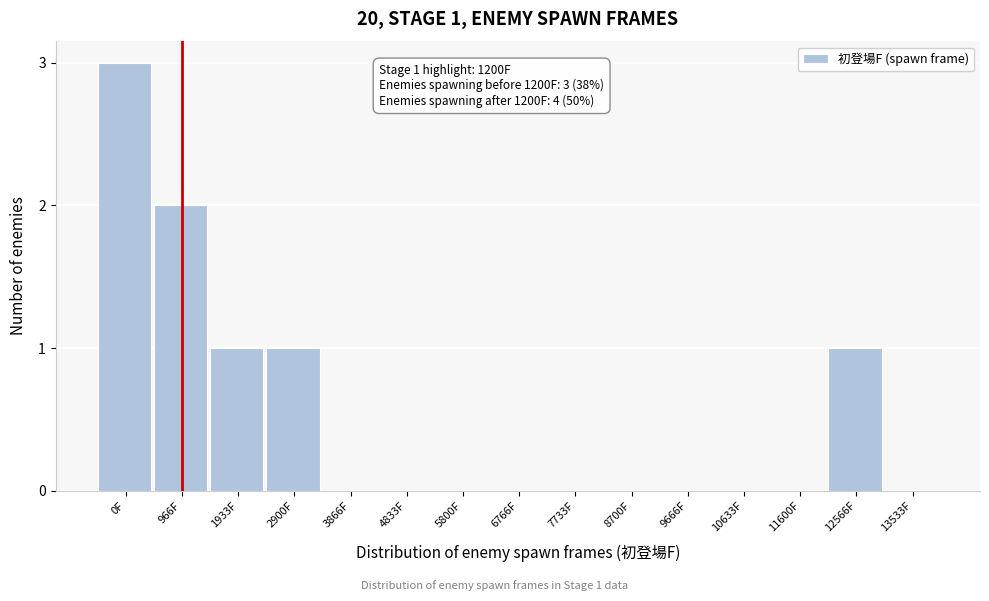

Reading right to left, transcribe all the data shown in this chart.

13533F=0	12566F=1	11600F=0	10633F=0	9666F=0	8700F=0	7733F=0	6766F=0	5800F=0	4833F=0	3866F=0	2900F=1	1933F=1	966F=2	0F=3